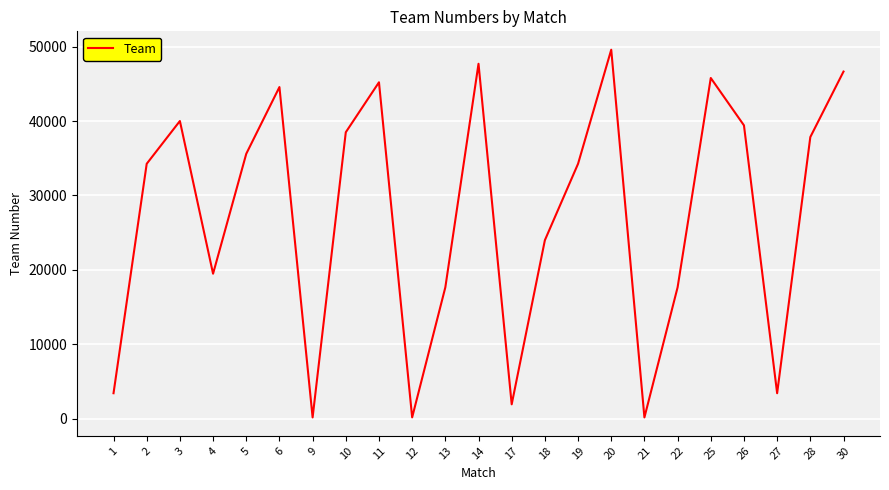

True or false: the data has more than 2 interior local peaks.

True